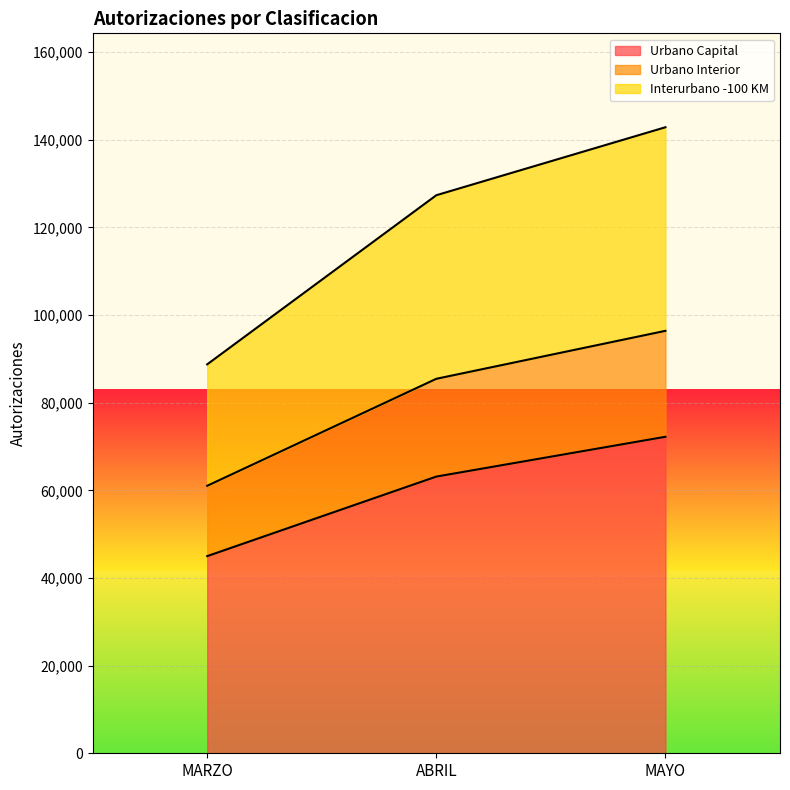

The Urbano Capital series shows 103936 at MAYO. True or false?

False